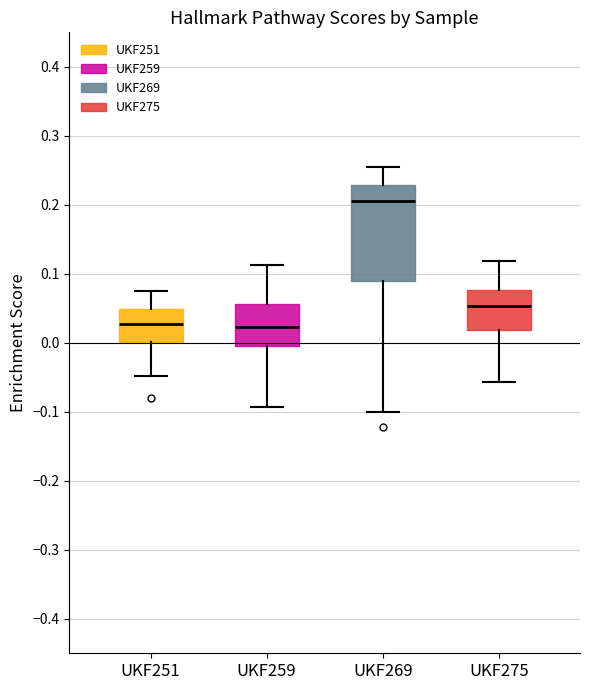

Reading left to right, read every box against the y-axis: the position of its median line, the range the box covers, and the ends of its whiskers. The values are not printed on the chart, so give them approximately, as read against the axis.

UKF251: median 0.03, box 0.00 to 0.05, whiskers -0.05 to 0.08
UKF259: median 0.02, box 0.00 to 0.06, whiskers -0.09 to 0.11
UKF269: median 0.21, box 0.09 to 0.23, whiskers -0.10 to 0.25
UKF275: median 0.05, box 0.02 to 0.08, whiskers -0.06 to 0.12